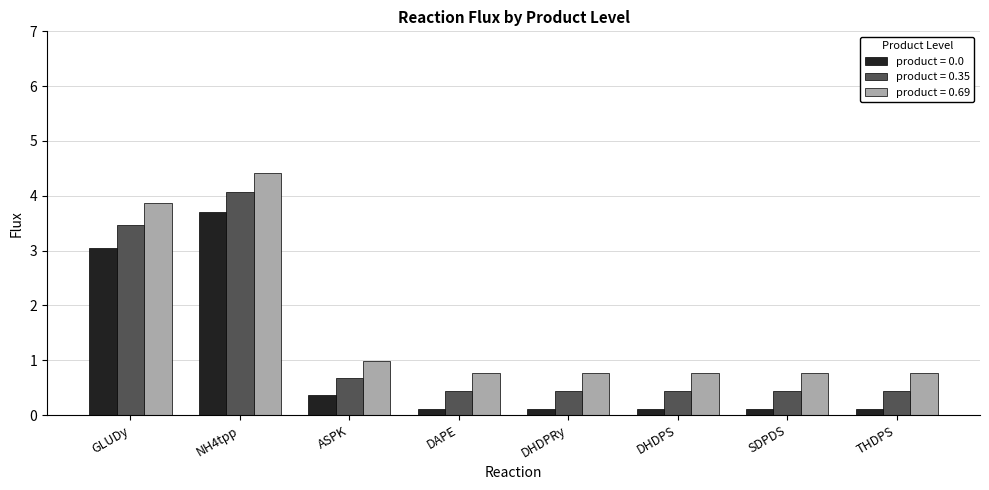

What is the difference between the product = 0.69 values at DHDPRy and ASPK?

0.2